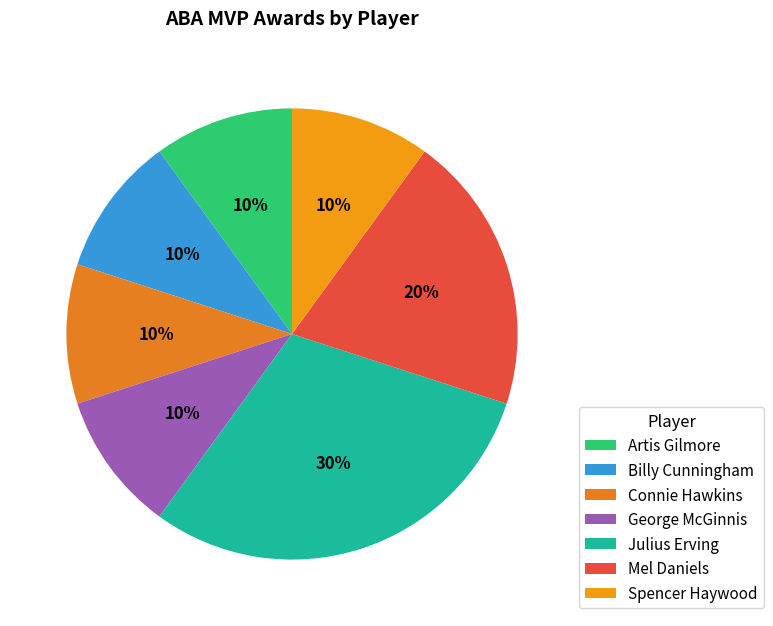

Between Spencer Haywood and Connie Hawkins, which is larger?

Spencer Haywood